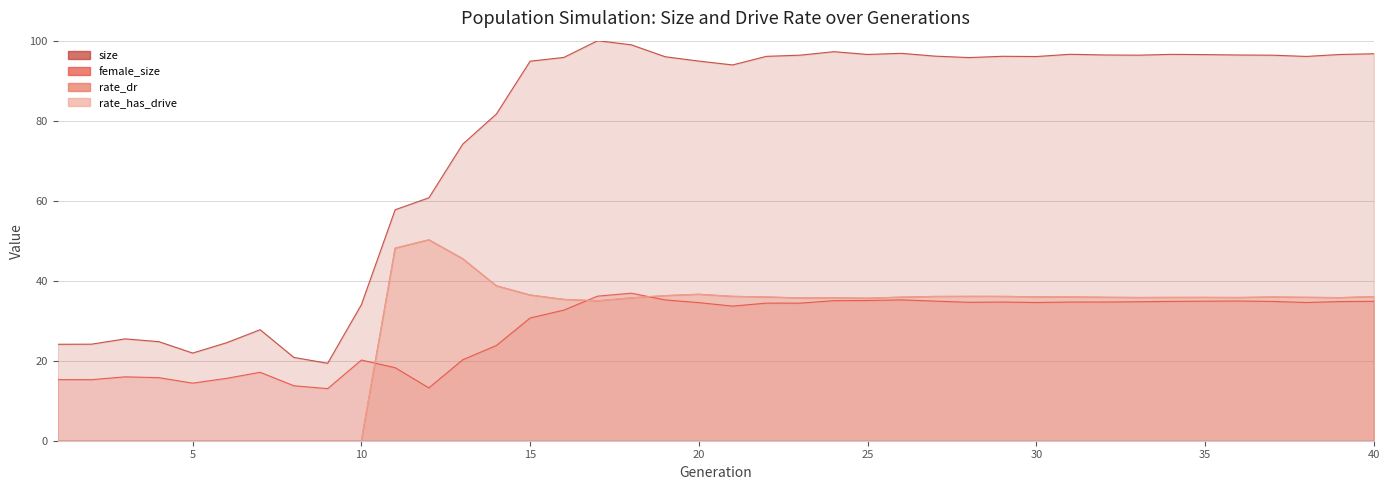

What is the sum of all rate_has_drive values?

1115.6